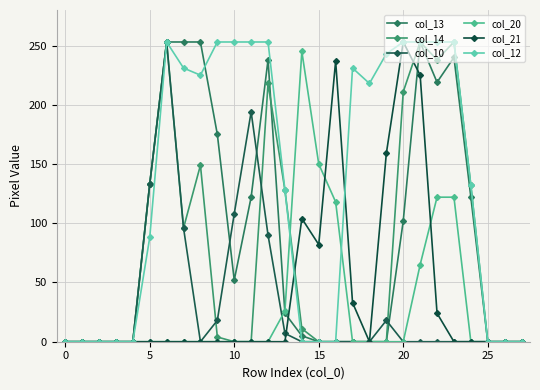

How many distinct data groups are displayed?

6